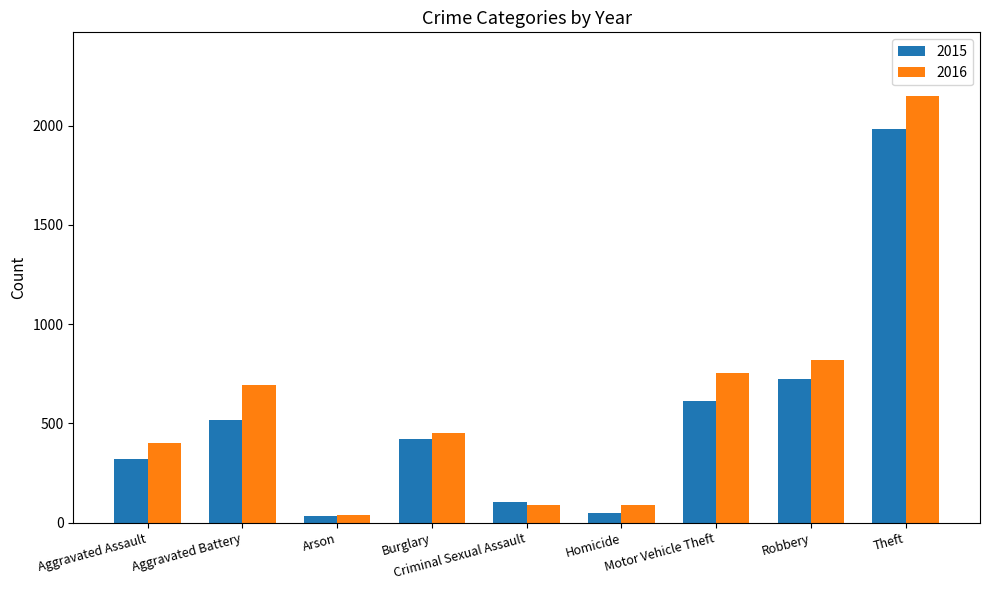

At which label is 2016 closest to 1094?

Robbery